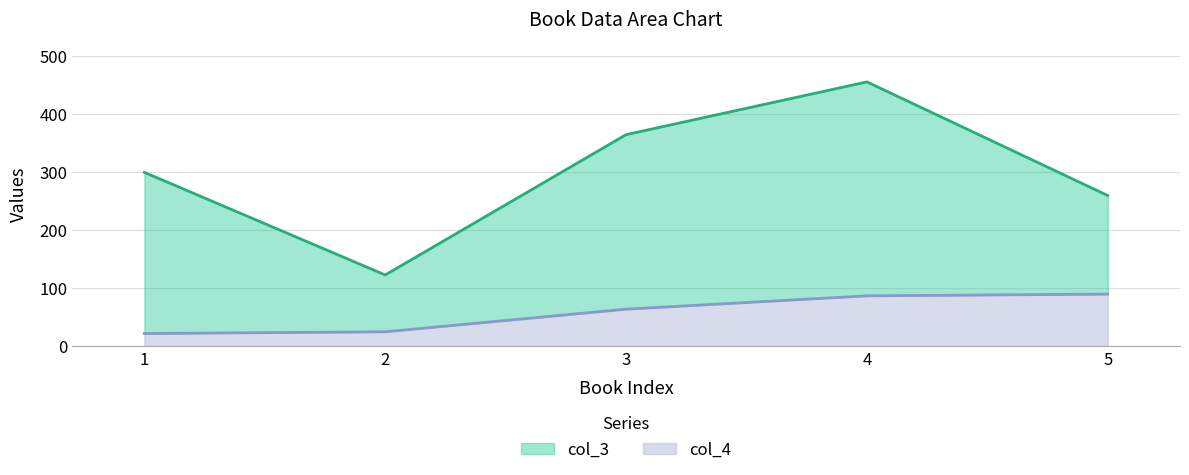

What are all the series names shown in the legend?

col_3, col_4